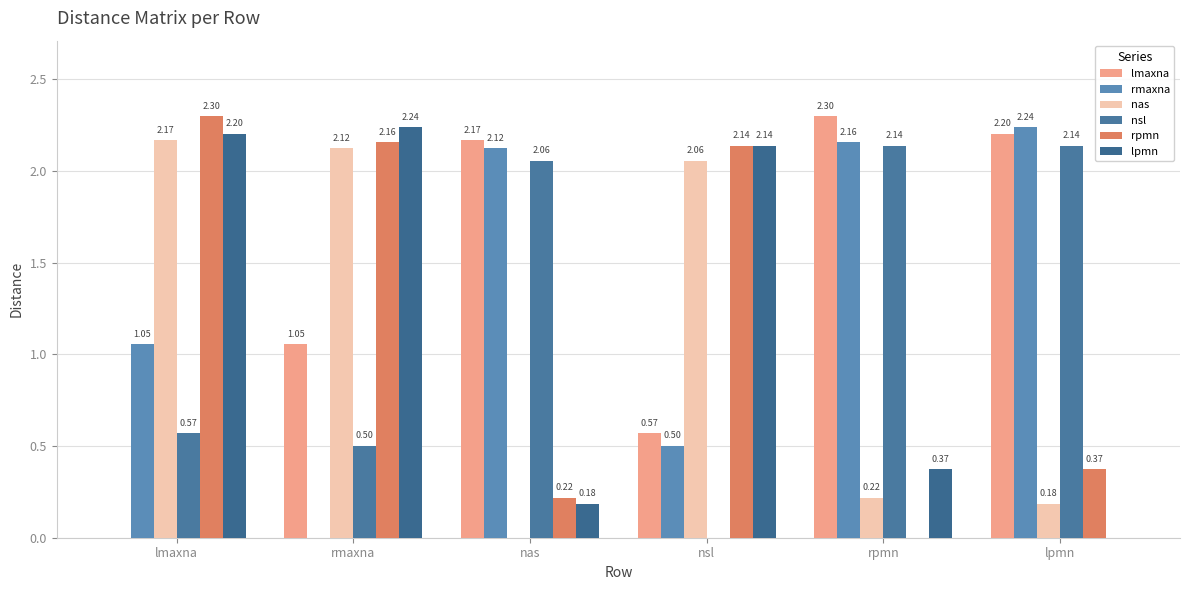

What is the total value across all series at lmaxna?

8.3